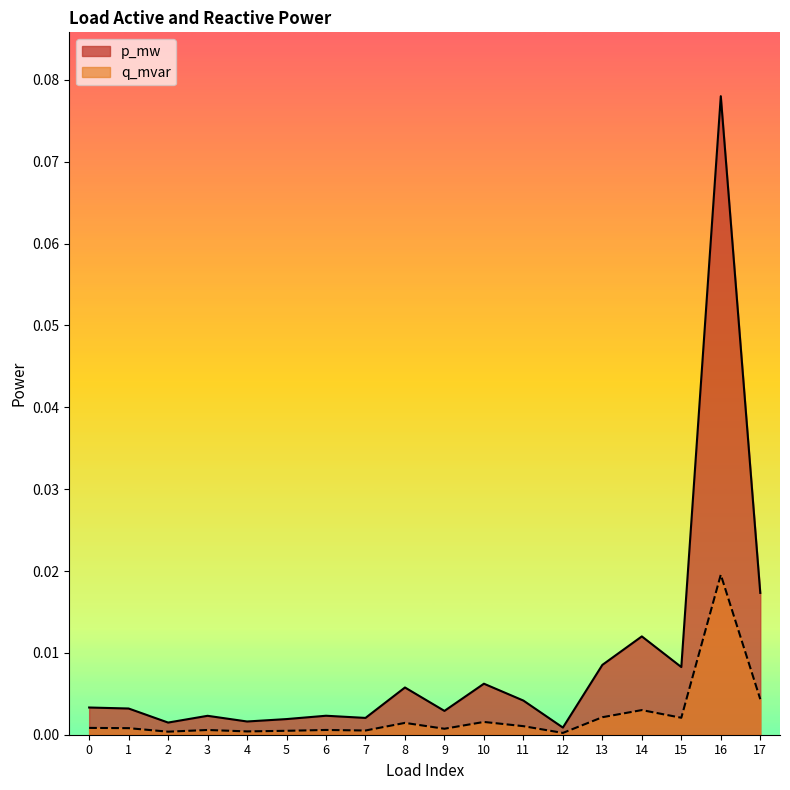

What is the value of the p_mw point at the 17th from the left?

0.1